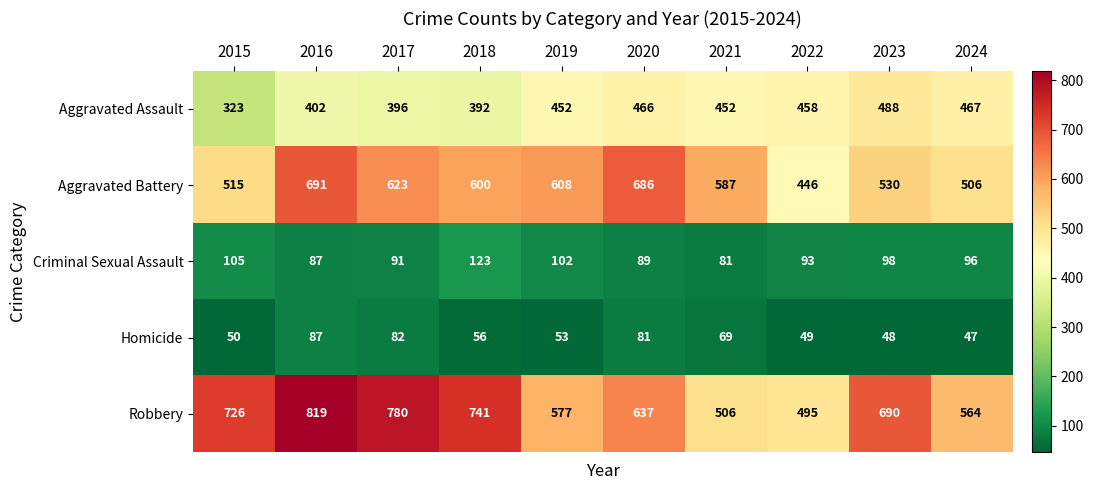

What is the spread (max minus min) of values at 2017?

698